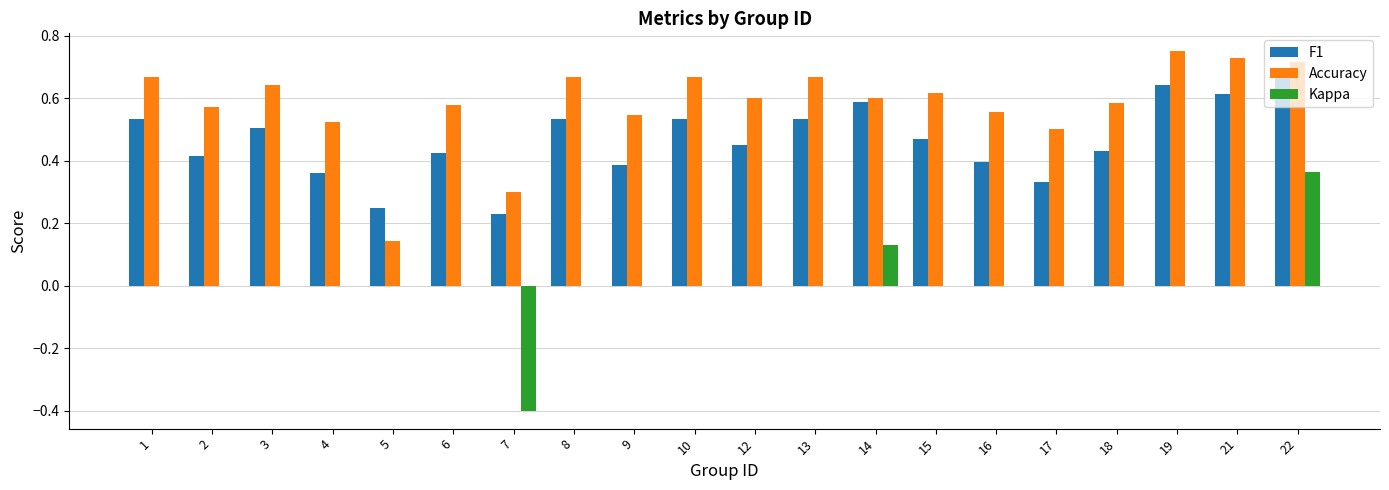

At which label does F1 reach its peak?

22